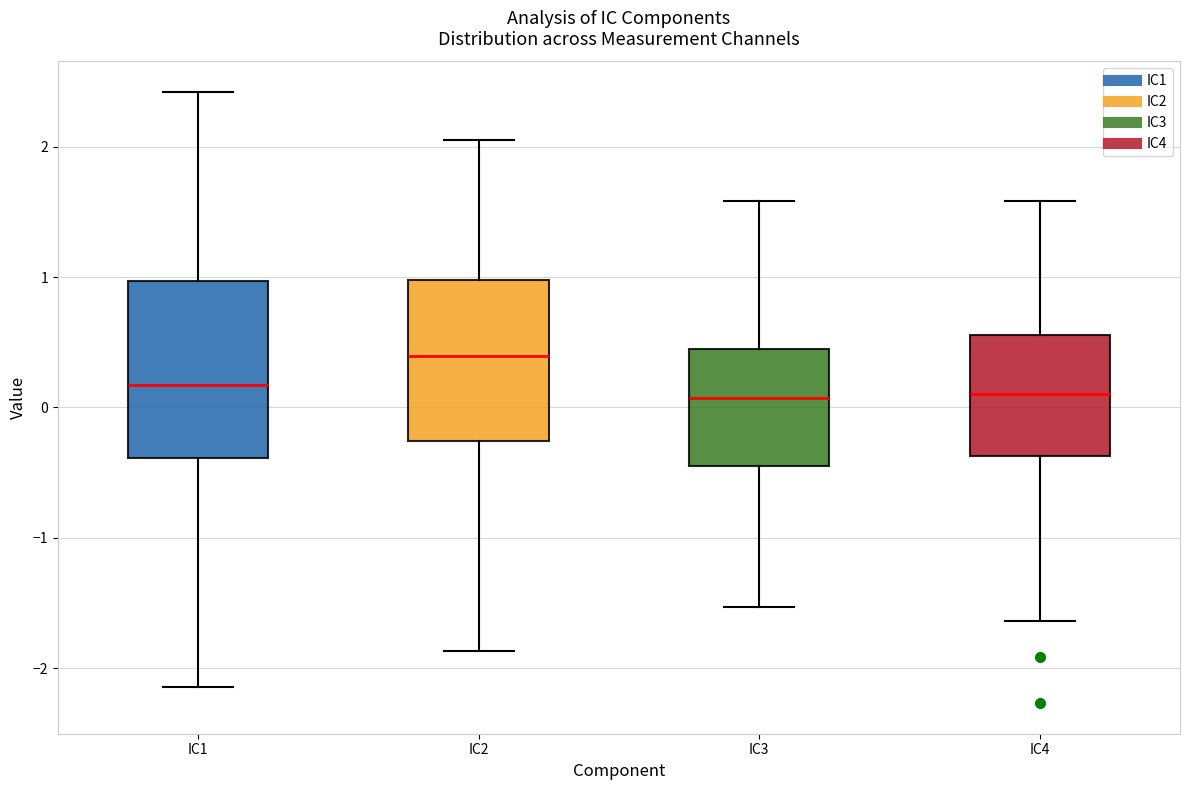

Where is the upper edge of the box for IC2 on the y-axis? The values are not printed on the chart, so give them approximately, as read against the axis.

1.0